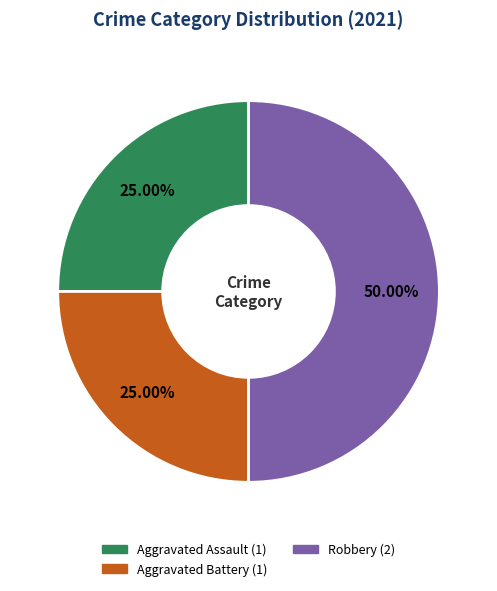

Which slice is the largest?

Robbery